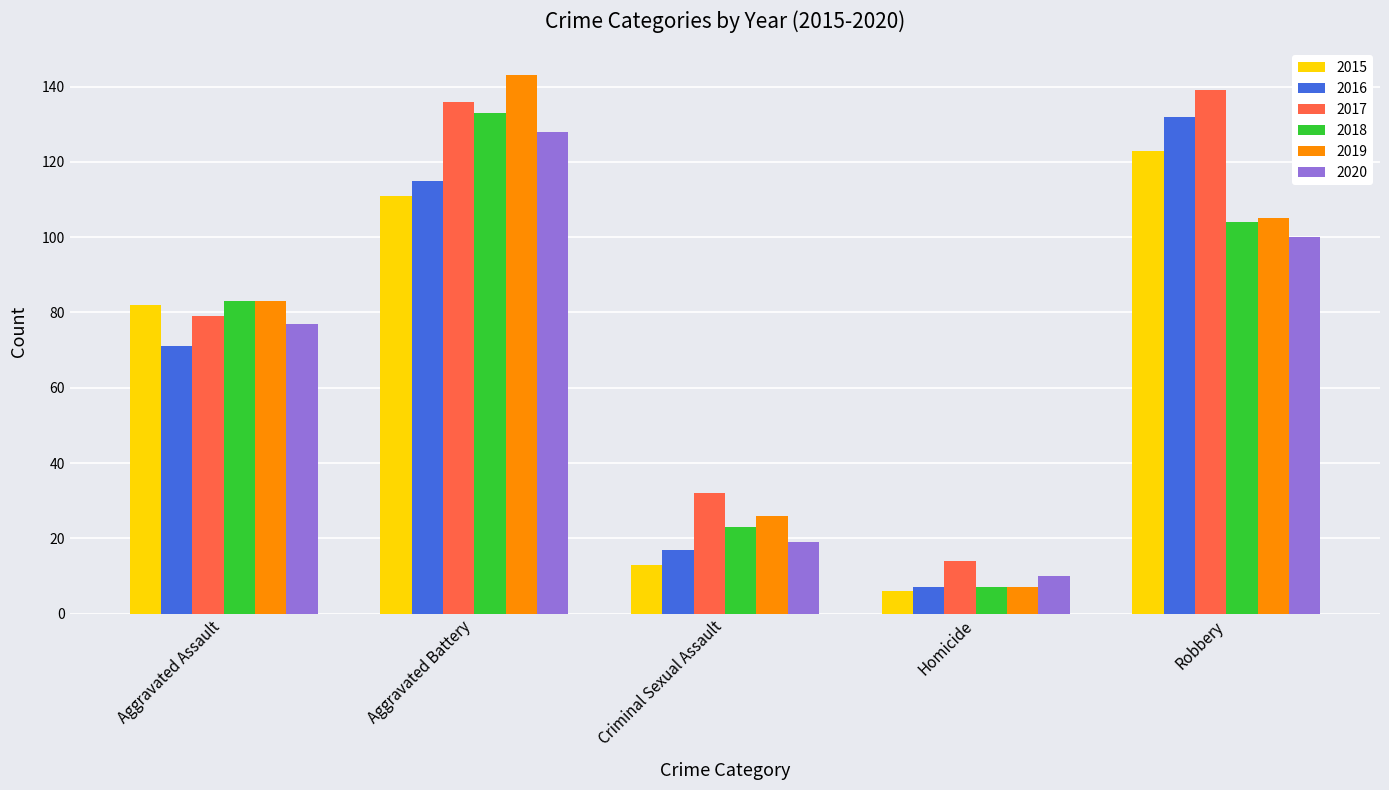

What is the label of the 1st bar from the right?

Robbery